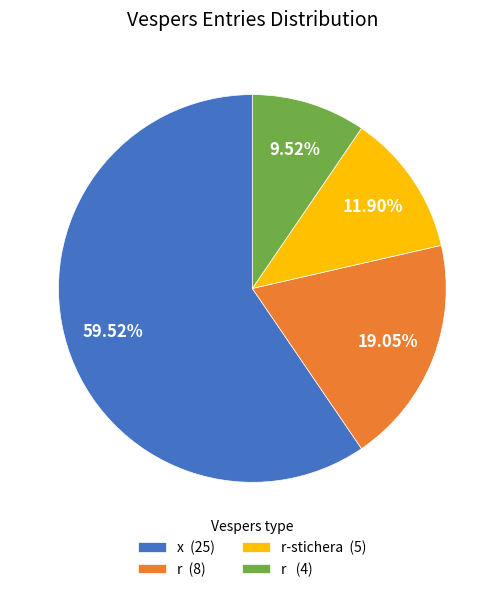

Which slice represents more than half of the pie?

x (25)